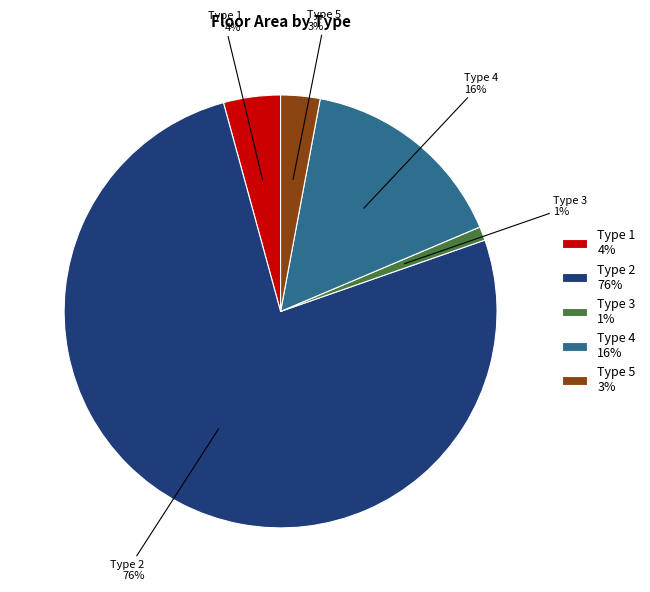

To the nearest percent, what is the difference between the largest and smallest slice percentages?

75%